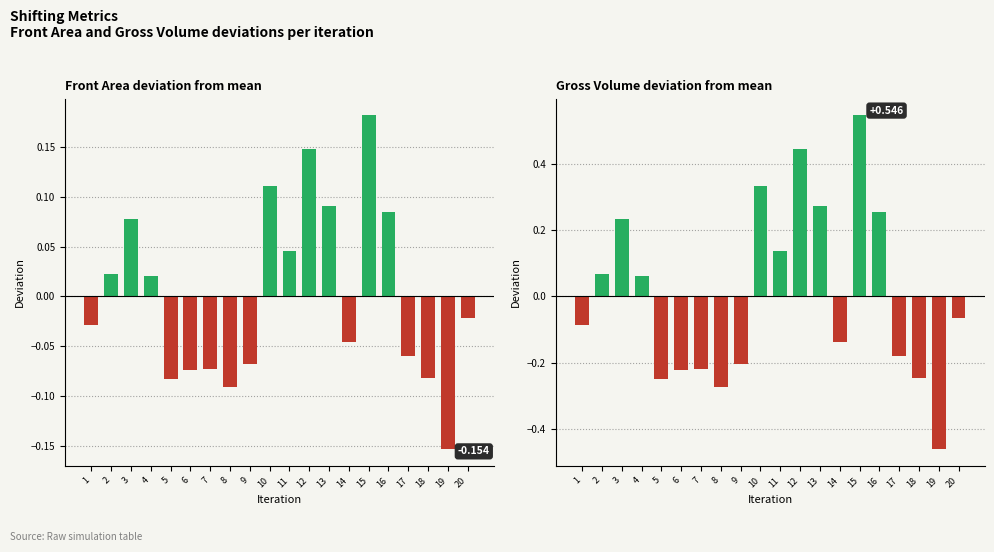

What is the difference between the second highest and second lowest values in the Gross Volume deviation series?

0.7